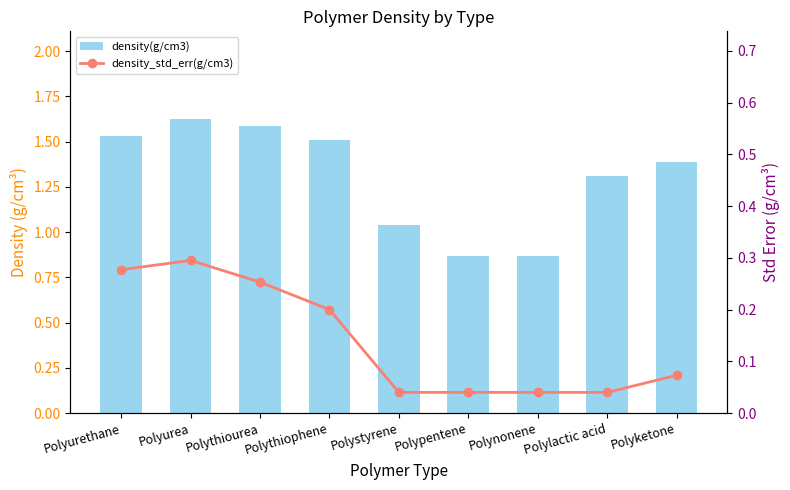

Which has a higher value, Polythiophene or Polylactic acid?

Polythiophene